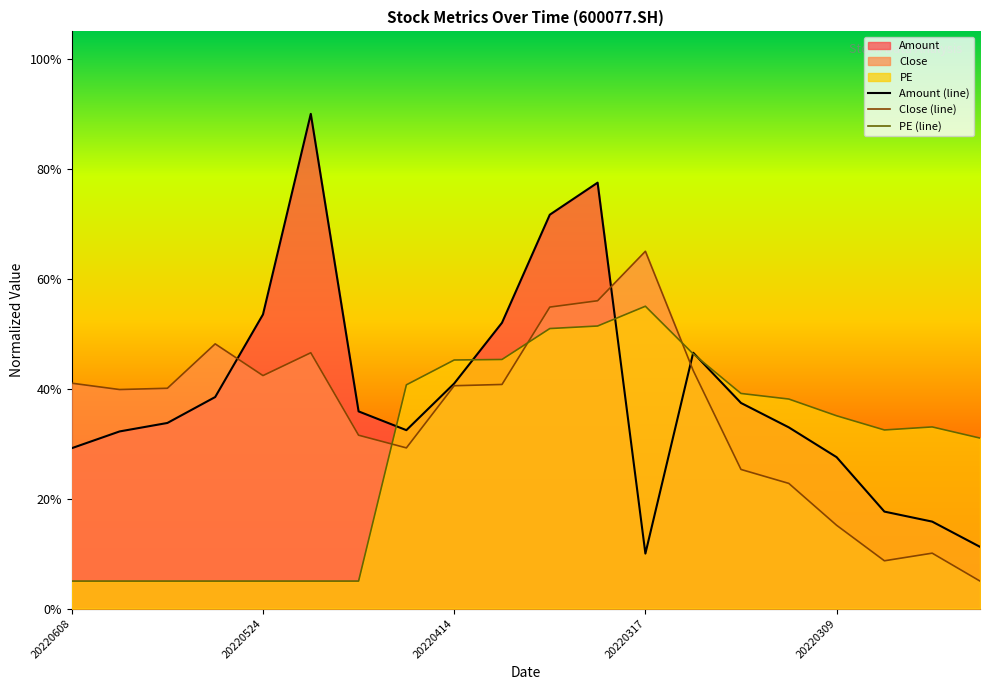

True or false: Close and Amount cross at least once.

True